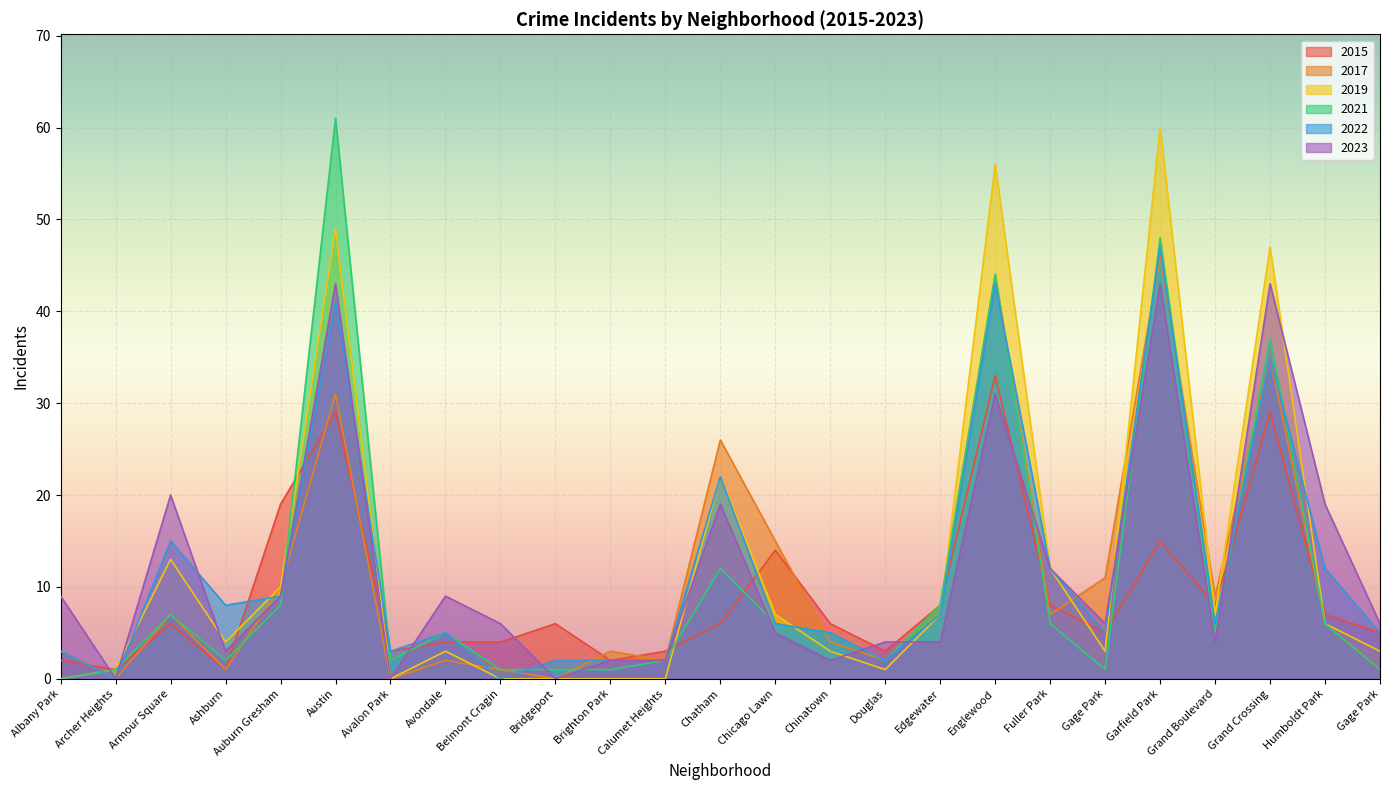

What are all the series names shown in the legend?

2015, 2017, 2019, 2021, 2022, 2023